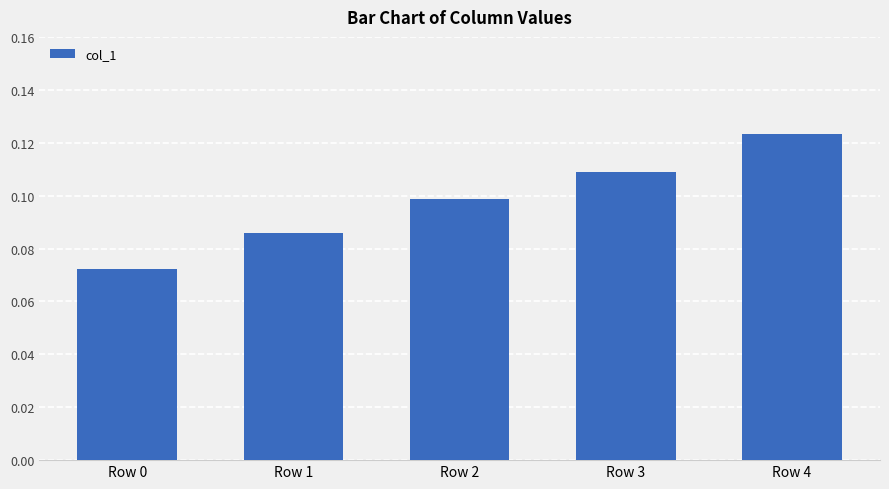

Which category has the highest value across all series?

Row 4